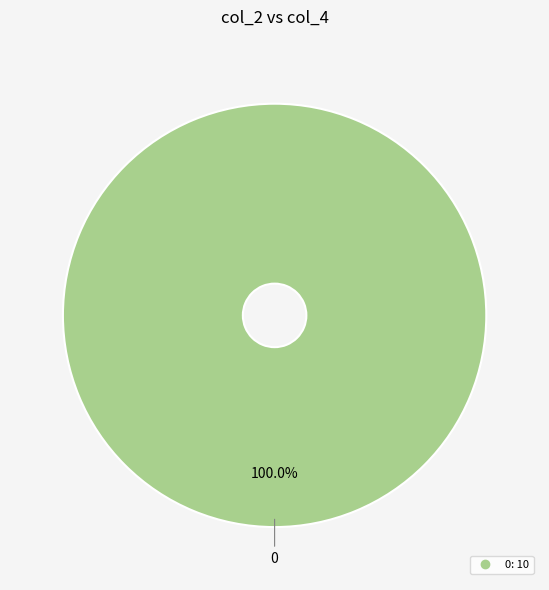

Is there any slice that represents more than half of the pie?

Yes